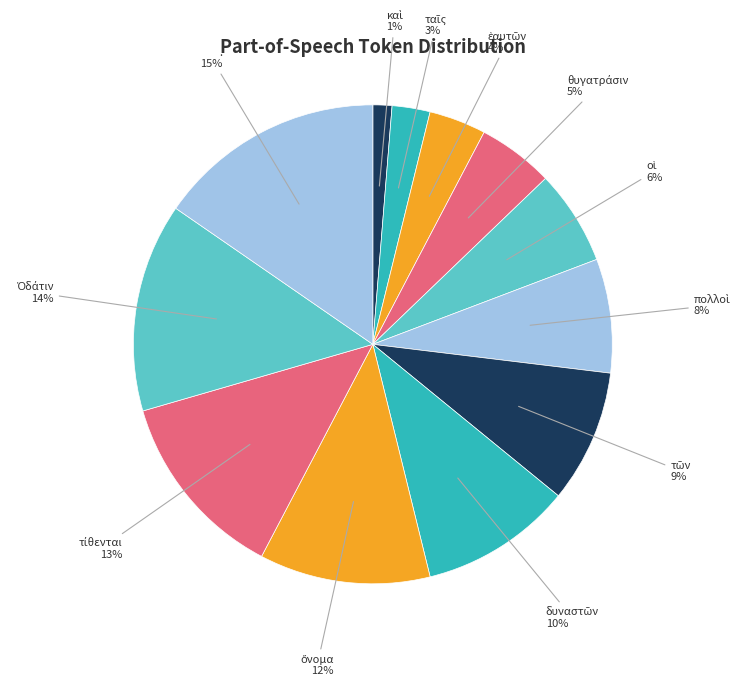

Count the number of slices in the pie.

12